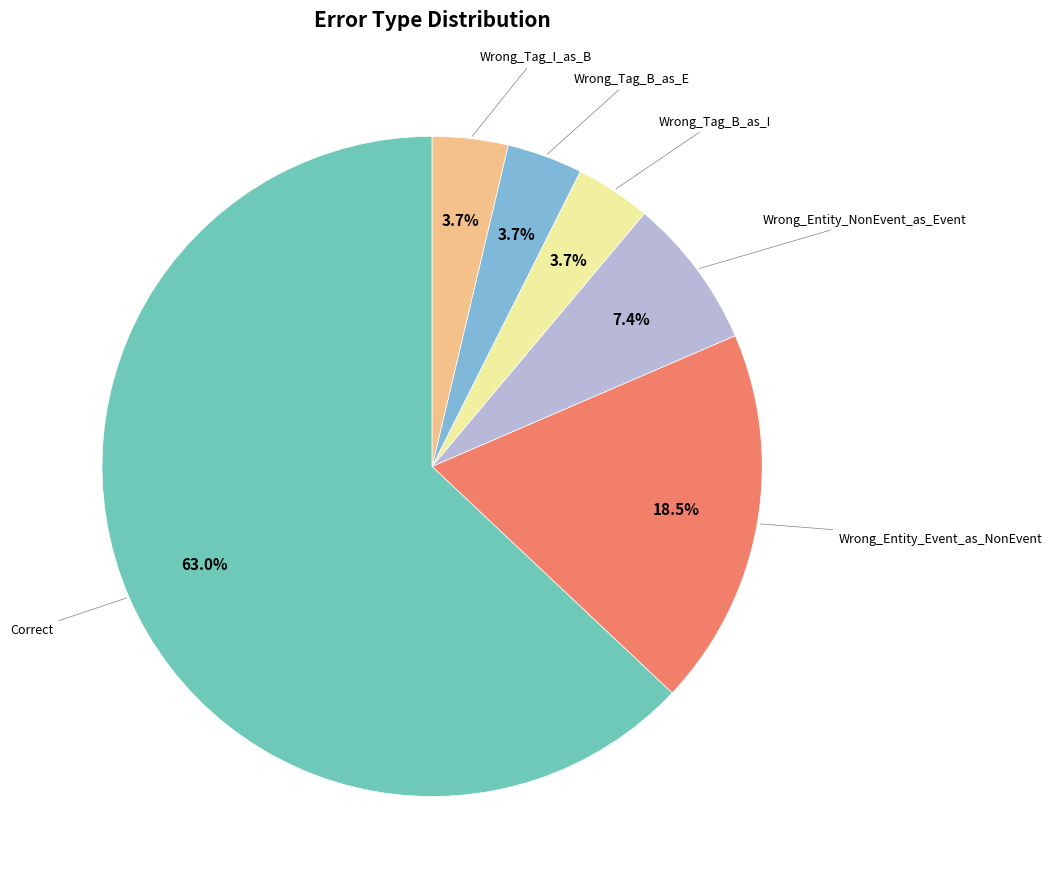

Is there a majority slice in this chart?

Yes